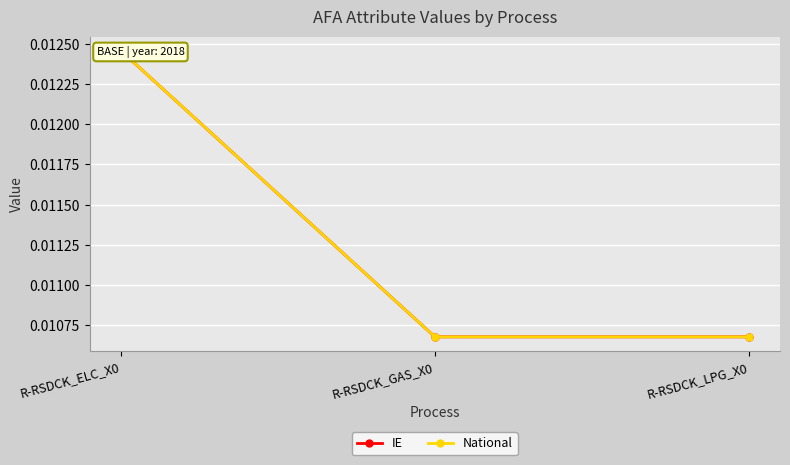

How many data points does each series have?

3